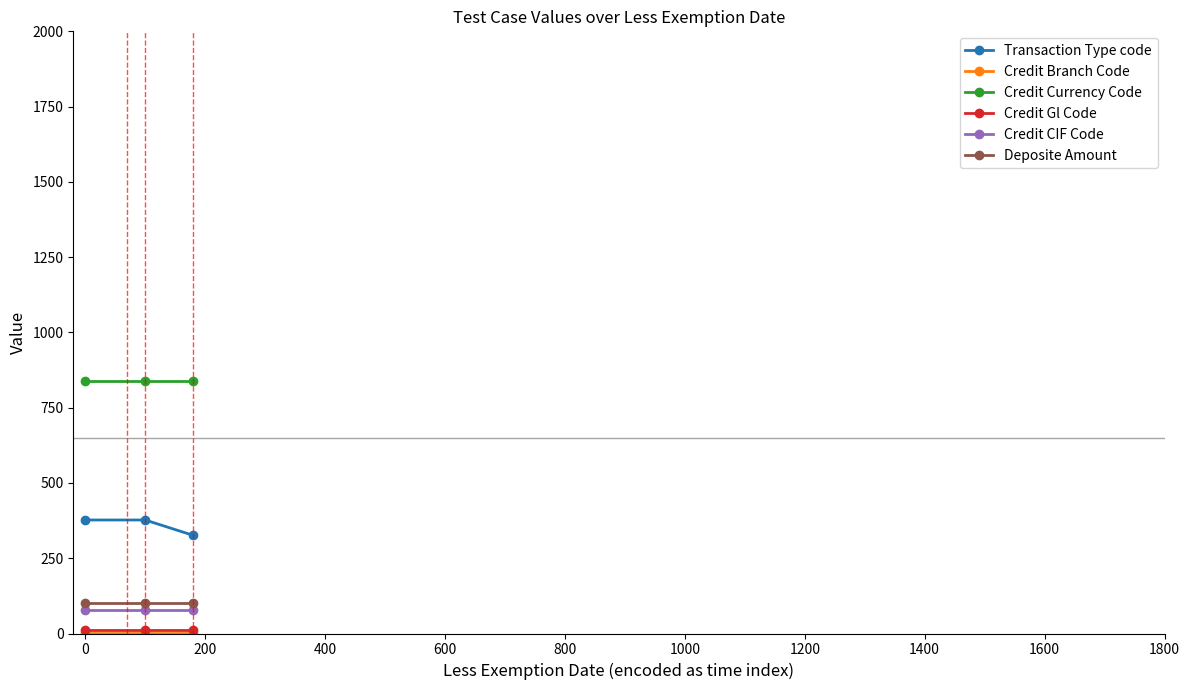

At how many categories does at least one series exceed 380?

3